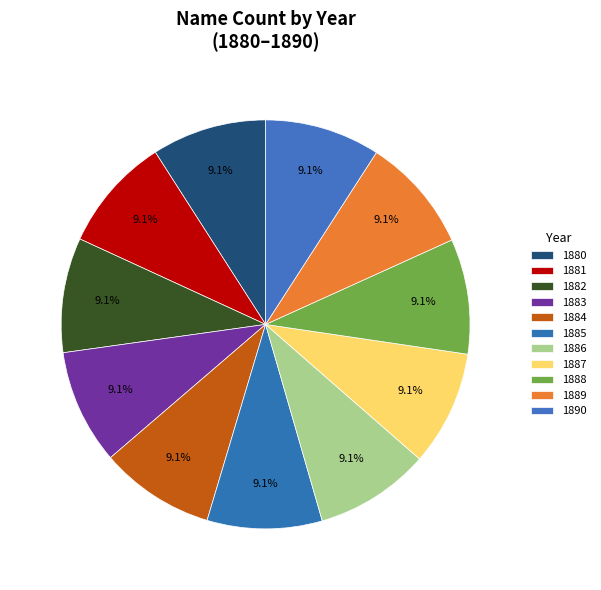

Rank the categories by value from highest to lowest.

1890, 1889, 1888, 1887, 1886, 1885, 1884, 1883, 1882, 1881, 1880